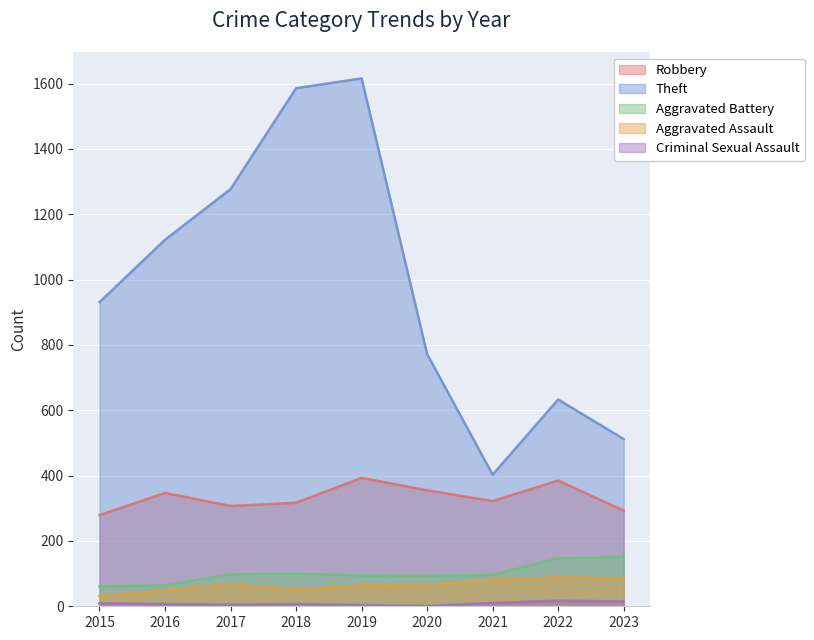

In Aggravated Assault, how many points are higher than both neighbors (excluding endpoints)?

2